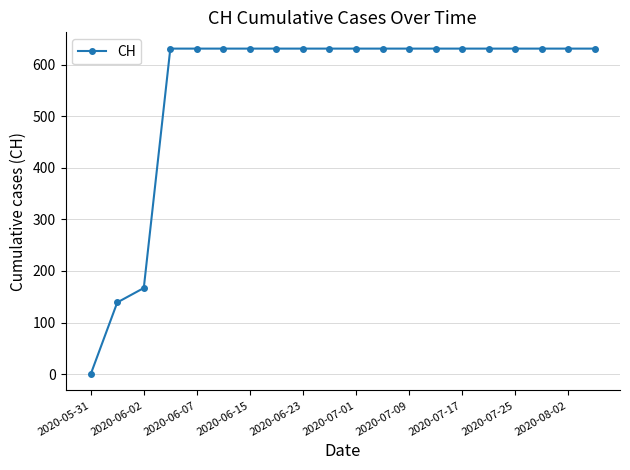

What is the difference between the maximum and minimum values?

631